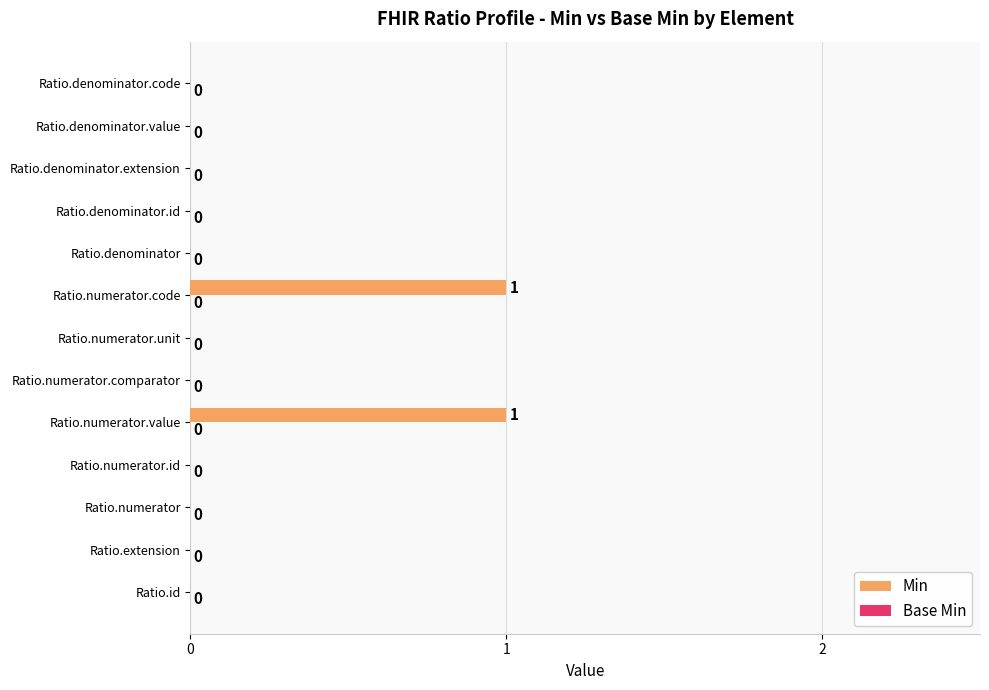

Is it true that the value at Ratio.id is 1?

False